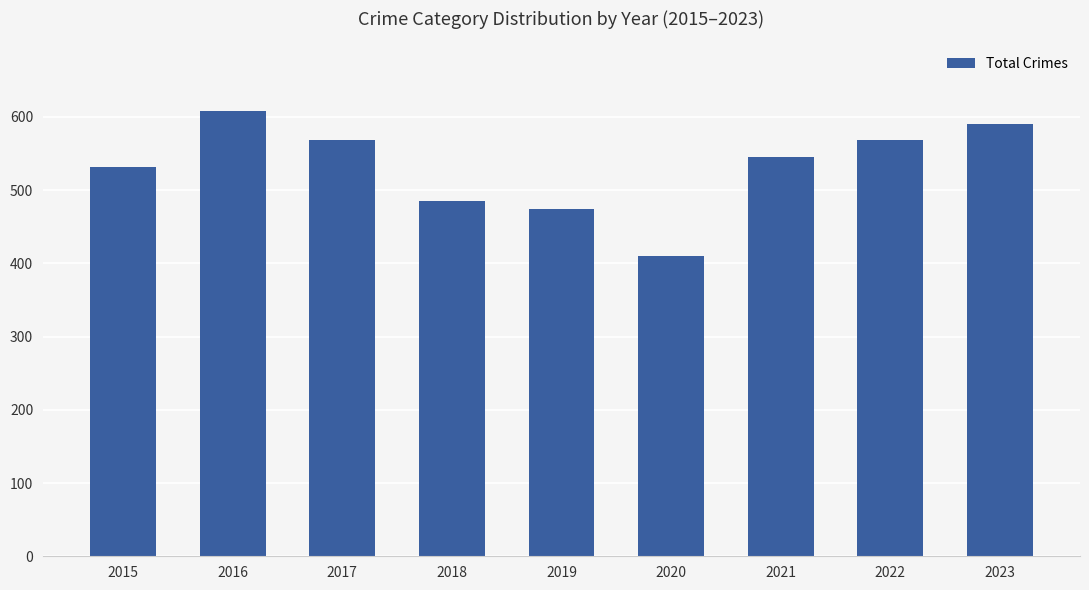

What value does the data have at 2017?

568